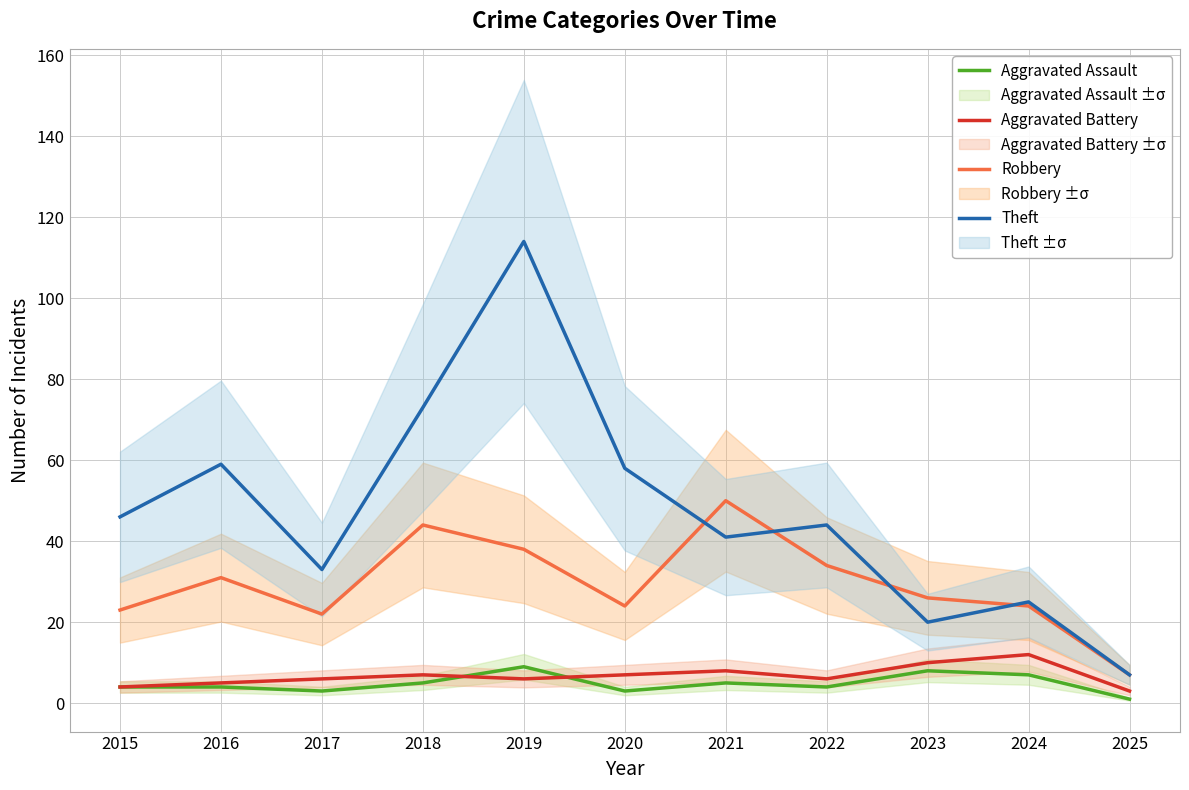

What is the difference between the second highest and minimum values in the Aggravated Battery series?

7